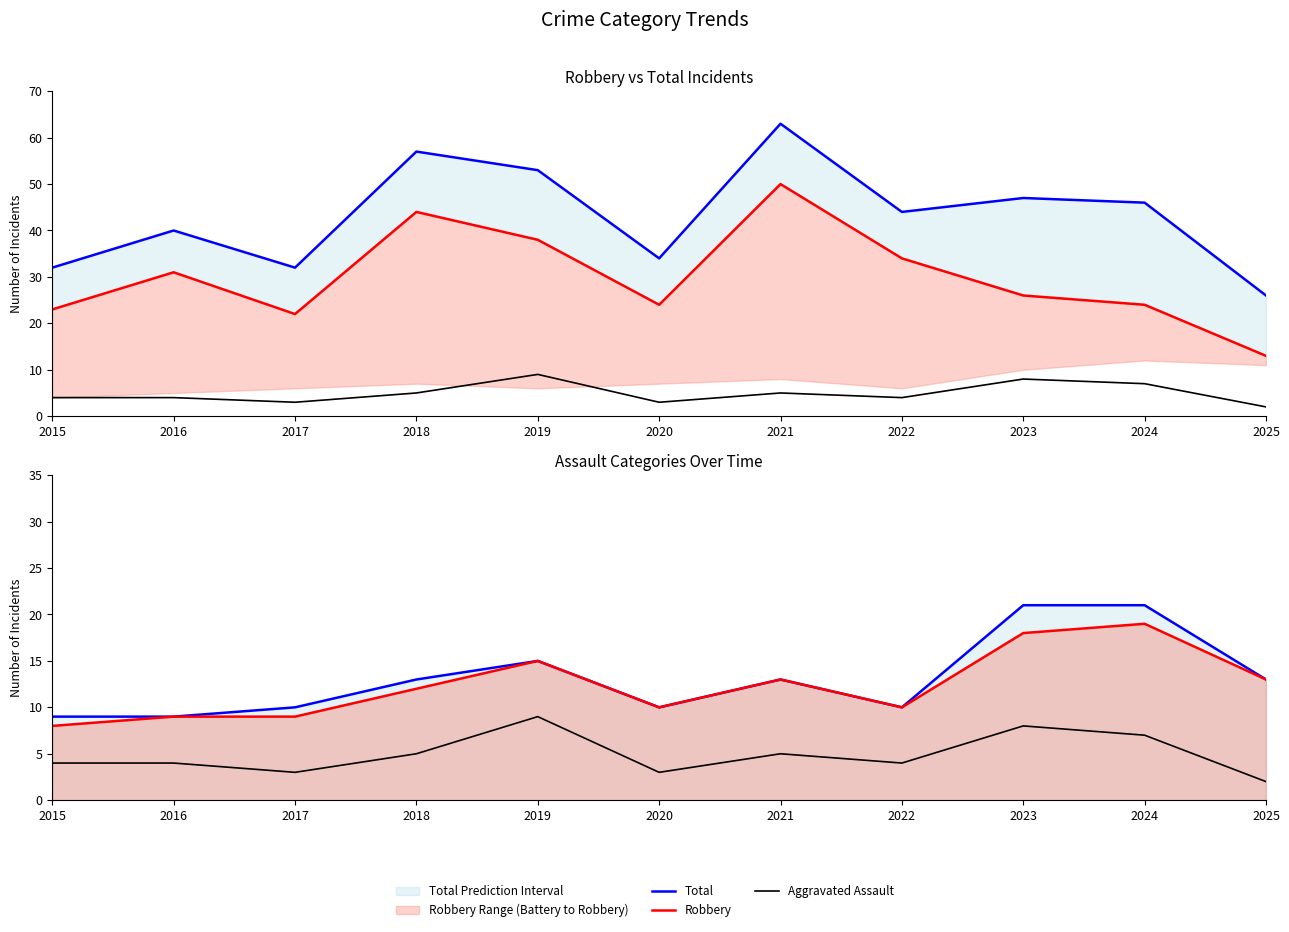

True or false: All Assault (Line) has a value of 10 at 2022.

True